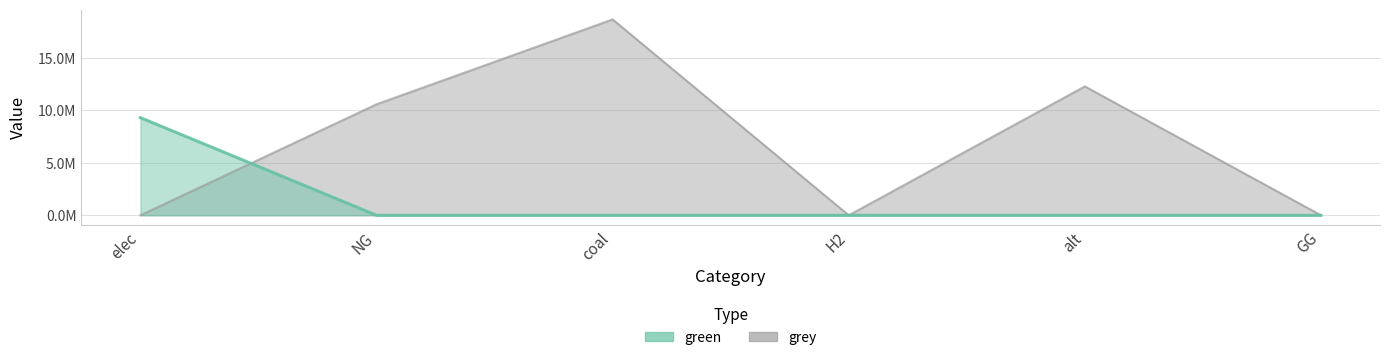

Which series changed the most between H2 and GG?

green